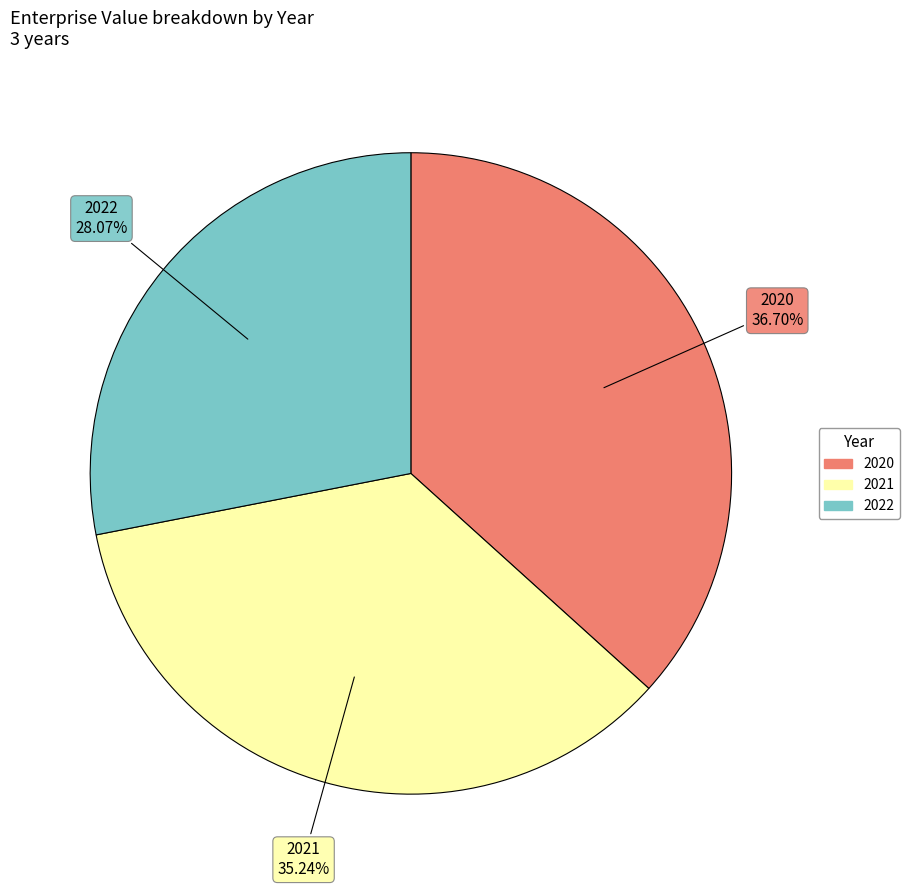

Count the number of slices in the pie.

3